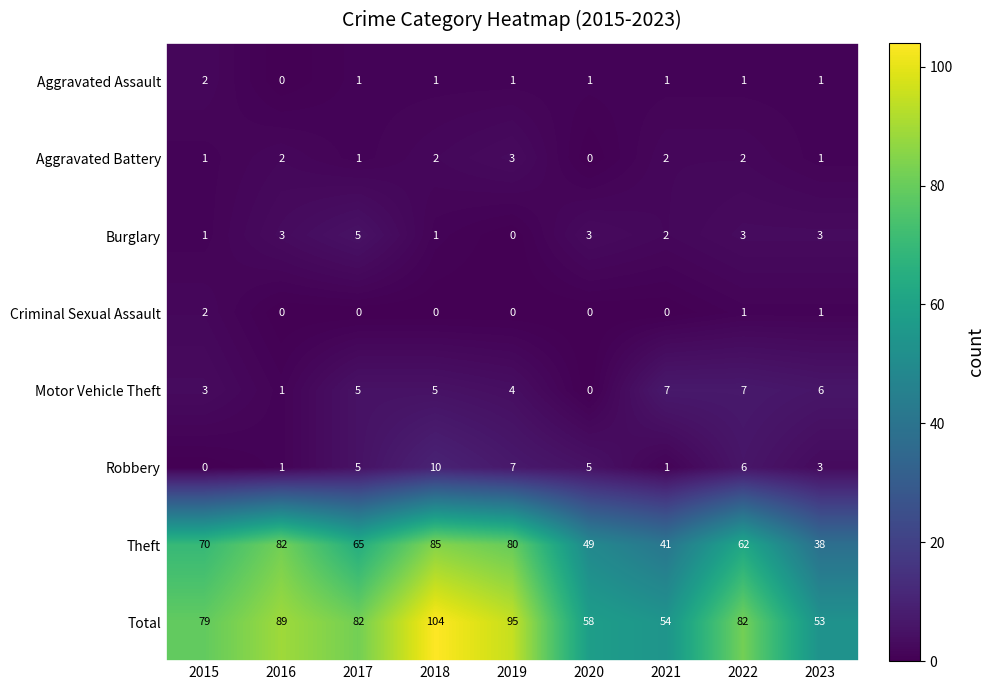

The value of Theft at 2018 is 85. True or false?

True